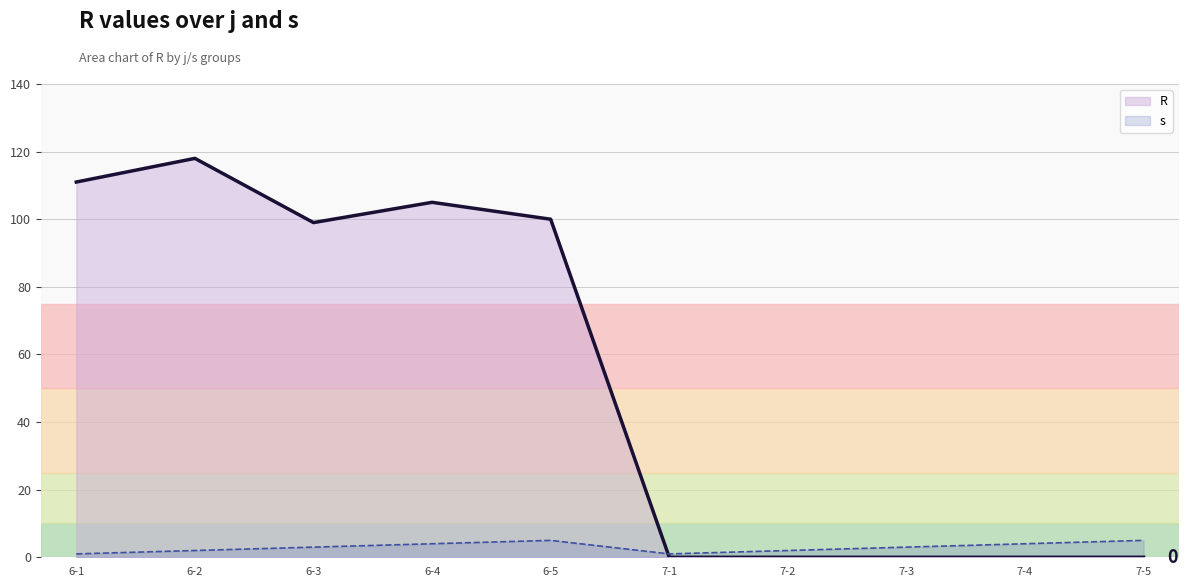

Rank the series by their average value, from lowest to highest.

s, R